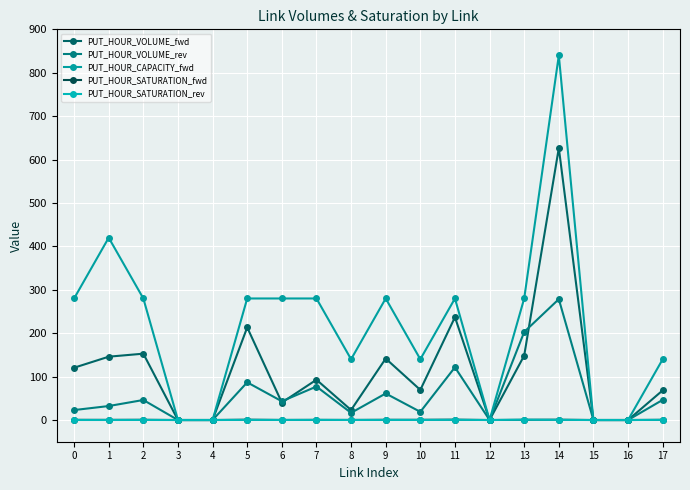

Is the value of PUT_HOUR_SATURATION_rev at 13 greater than the value of PUT_HOUR_VOLUME_rev at 7?

No